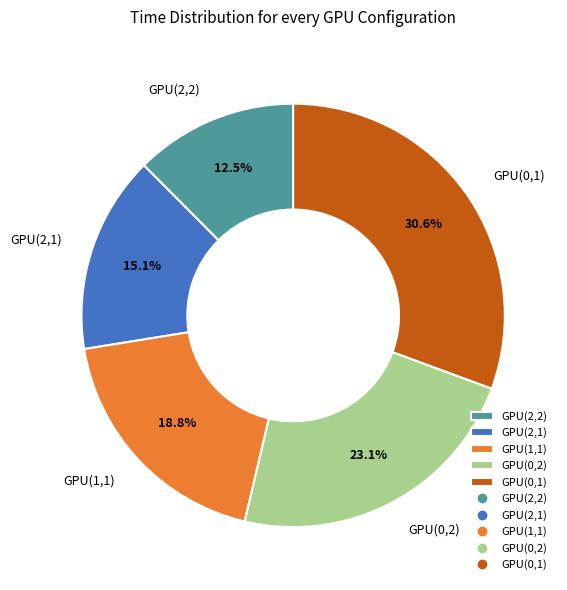

Rank the categories by value from highest to lowest.

GPU(0,1), GPU(0,2), GPU(1,1), GPU(2,1), GPU(2,2)